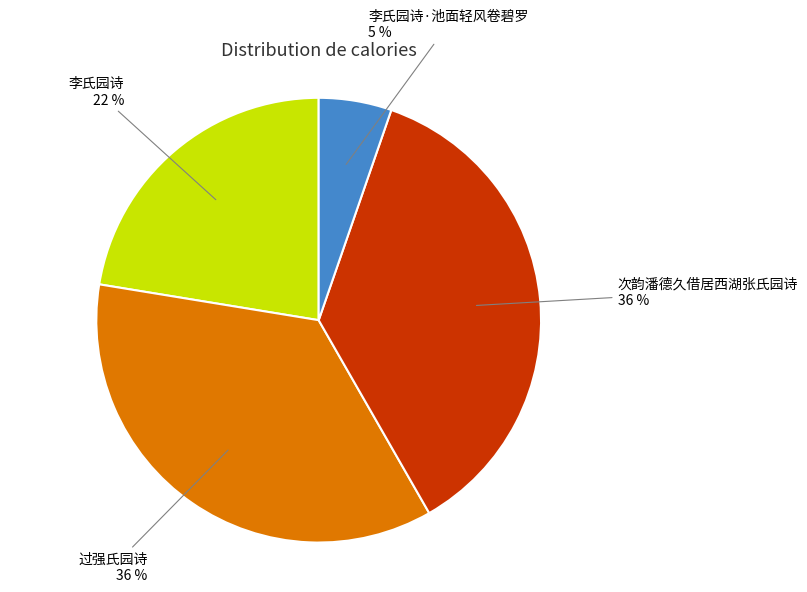

What percentage is the 李氏园诗 slice, to the nearest percent?

22%